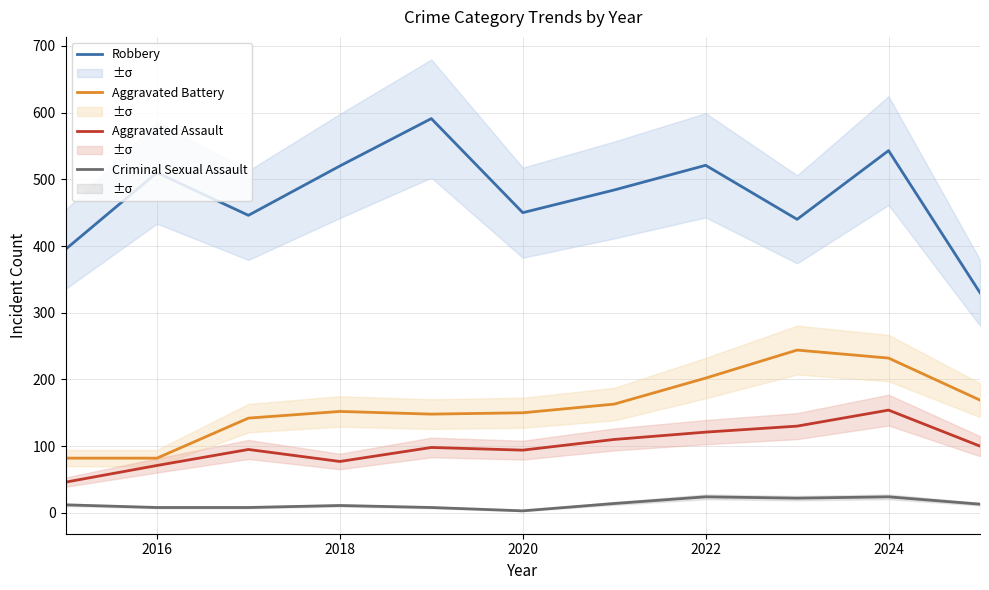

True or false: Criminal Sexual Assault and Robbery cross at least once.

False